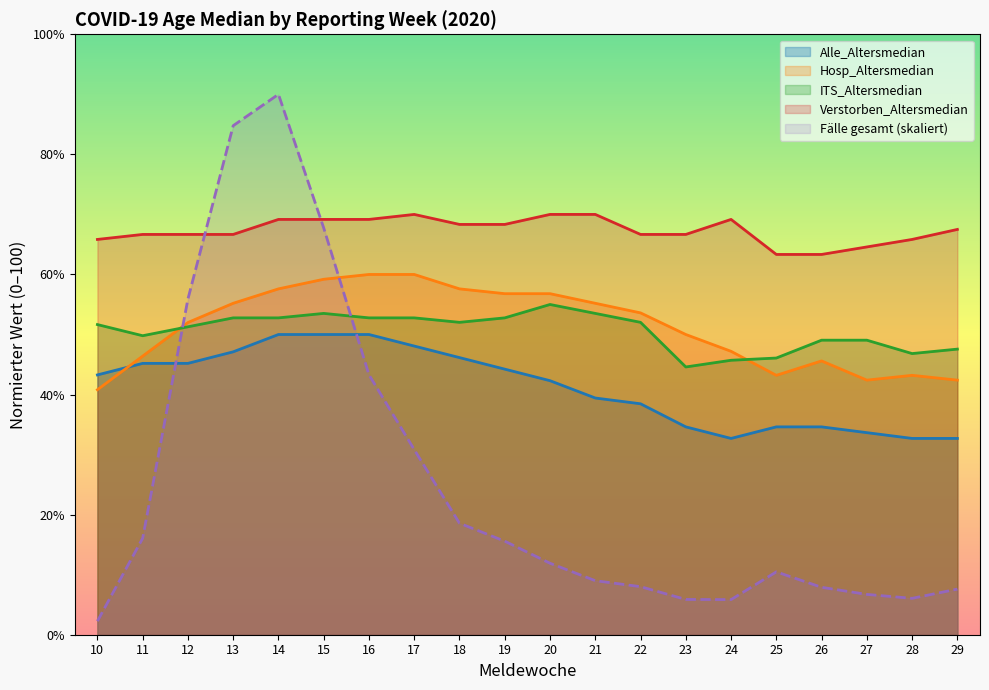

Where is the first local minimum for Alle_Altersmedian?

24